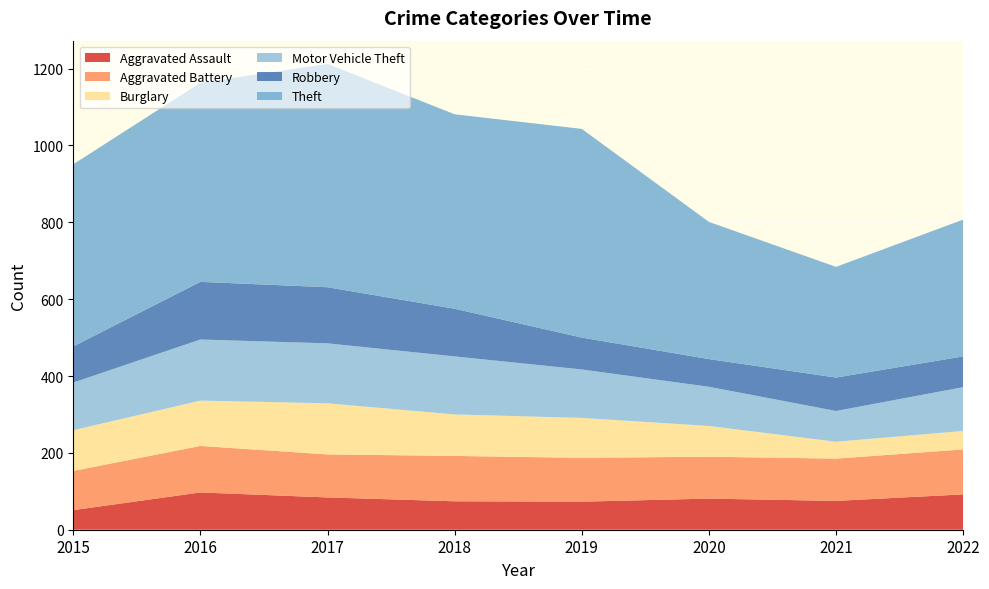

Reading right to left, extract all data points from this chart.

Aggravated Assault: 2022=92	2021=75	2020=81	2019=73	2018=74	2017=84	2016=97	2015=51
Aggravated Battery: 2022=117	2021=110	2020=109	2019=114	2018=118	2017=112	2016=121	2015=102
Burglary: 2022=48	2021=44	2020=80	2019=104	2018=108	2017=133	2016=118	2015=106
Motor Vehicle Theft: 2022=114	2021=80	2020=102	2019=126	2018=151	2017=156	2016=159	2015=124
Robbery: 2022=80	2021=87	2020=72	2019=83	2018=124	2017=146	2016=150	2015=94
Theft: 2022=356	2021=288	2020=357	2019=543	2018=506	2017=581	2016=518	2015=474